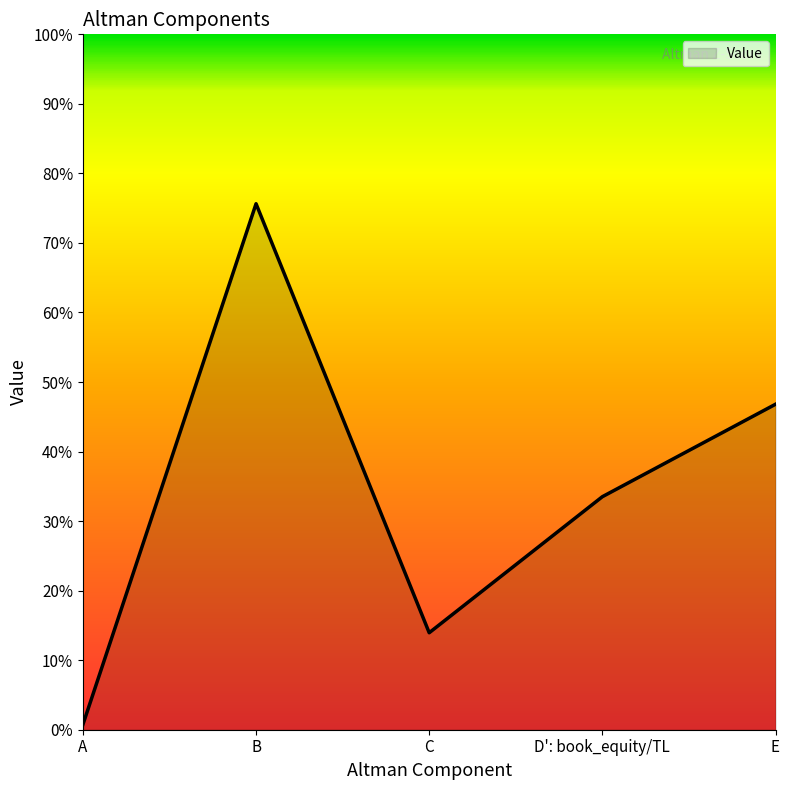

Where is the data nearest to the value 0?

A